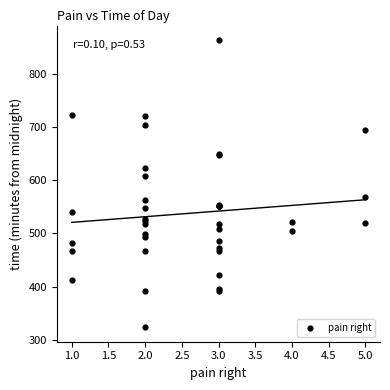

What Y value in the scatter plot is closest to 593?

607